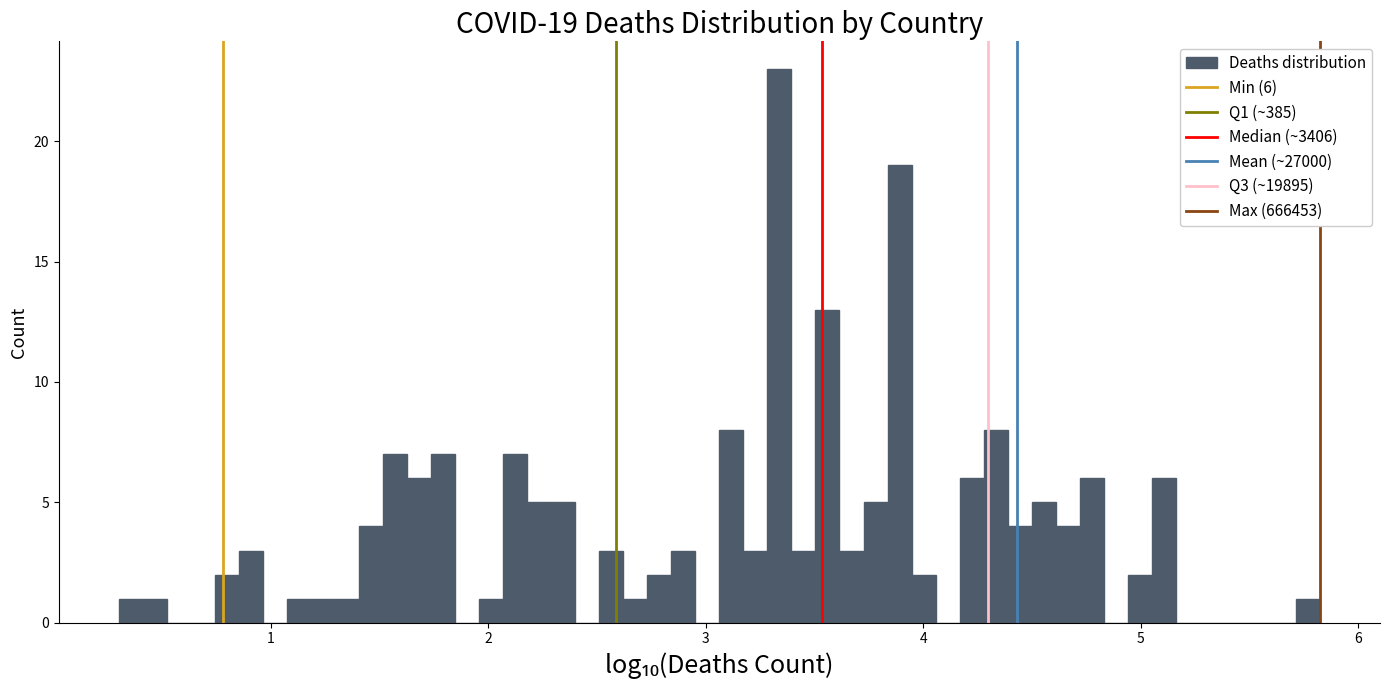

Read against the x-axis, roughly where is the centre of the tallest bar?

3.3